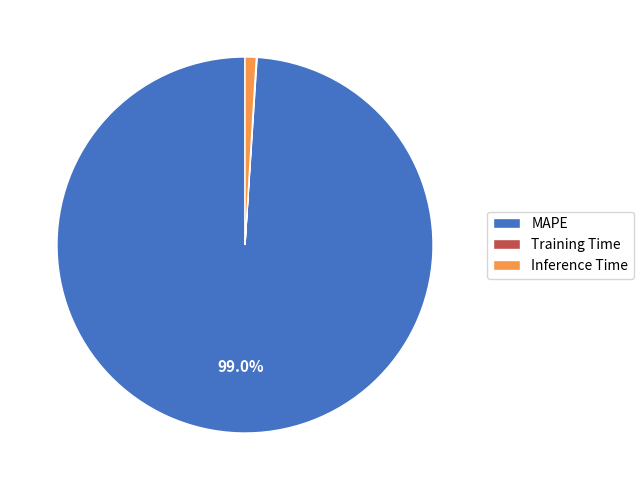

To the nearest percent, what portion does MAPE represent?

99%